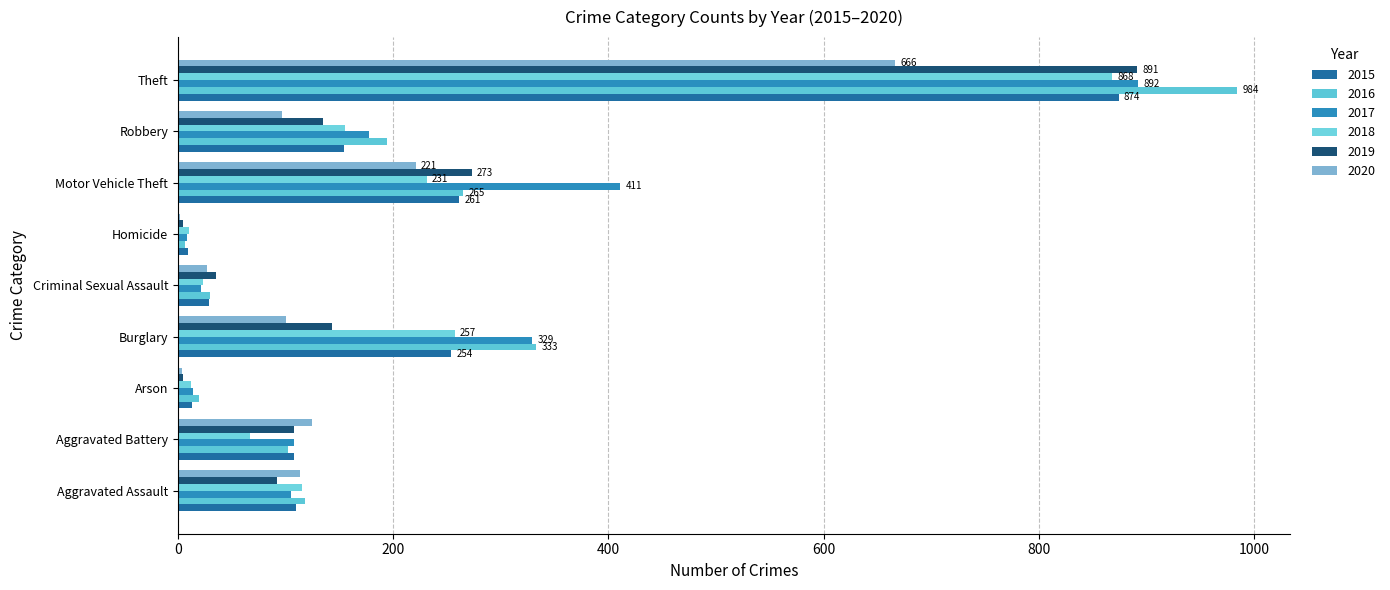

Between Aggravated Battery and Motor Vehicle Theft, which series saw the biggest shift?

2017